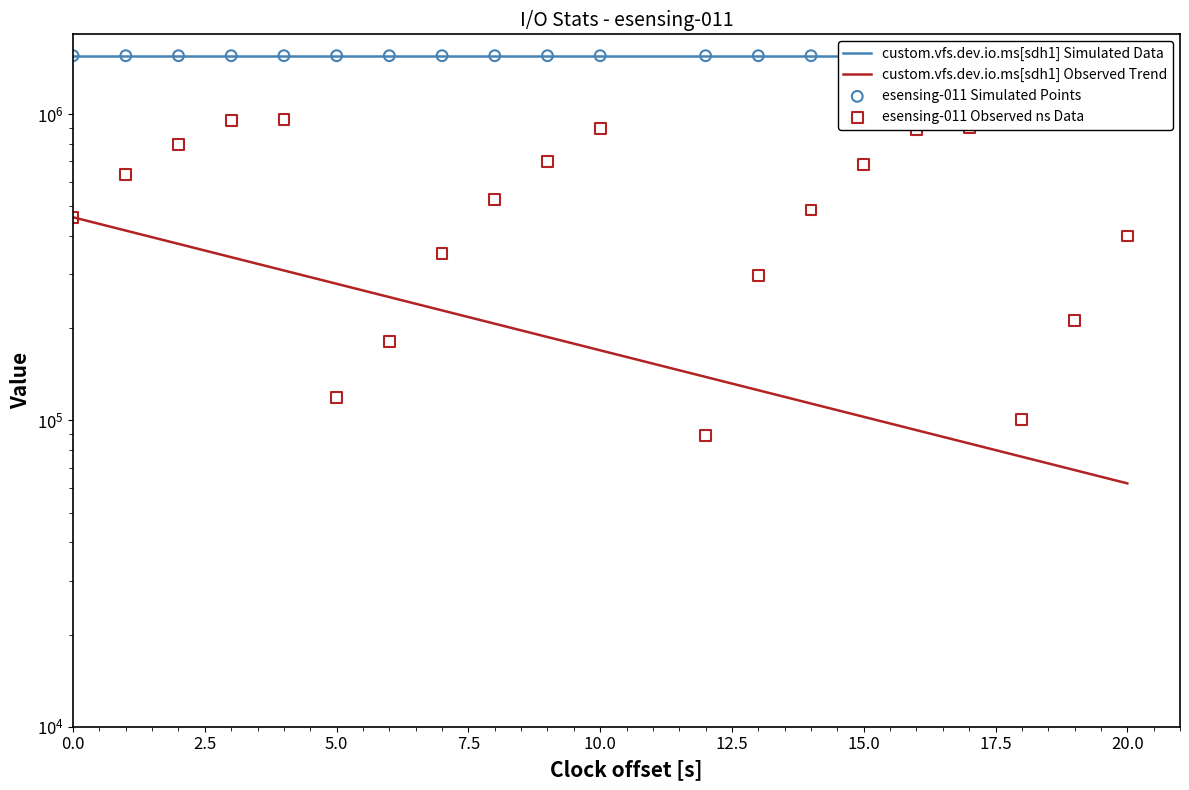

Between 19 and 22.5, which is larger?

22.5